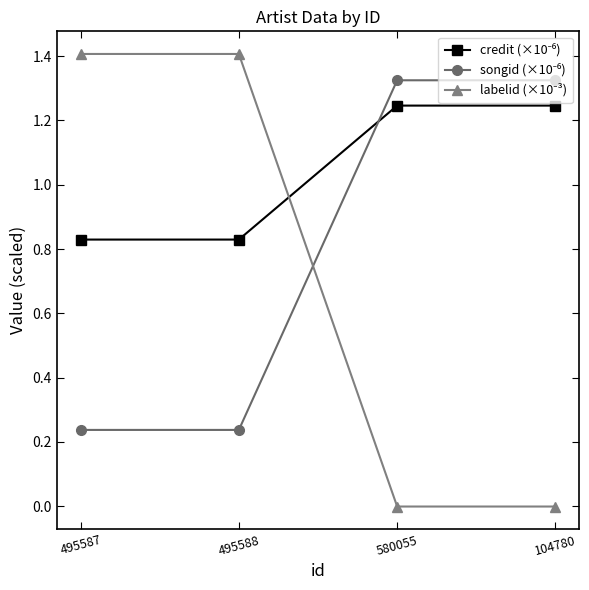

What is the greatest value displayed?

1.4